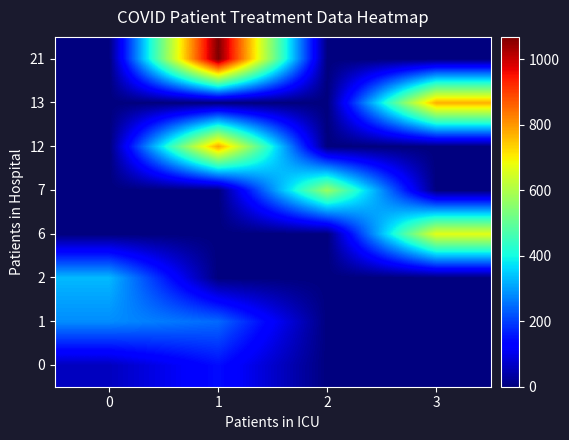

Which category has the highest value across all series?

1